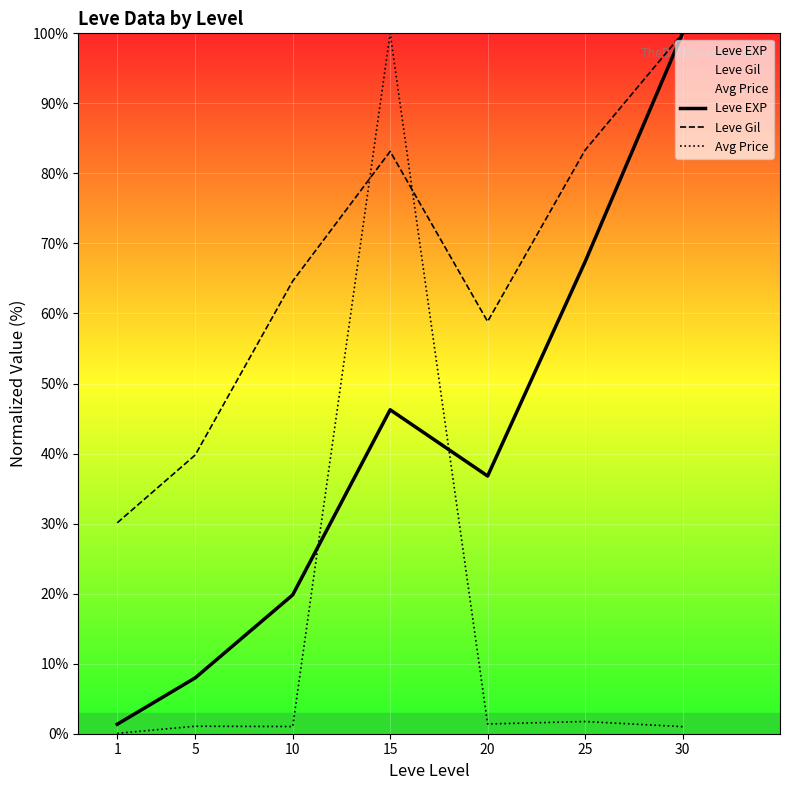

At which category is the sum across all series the highest?

15